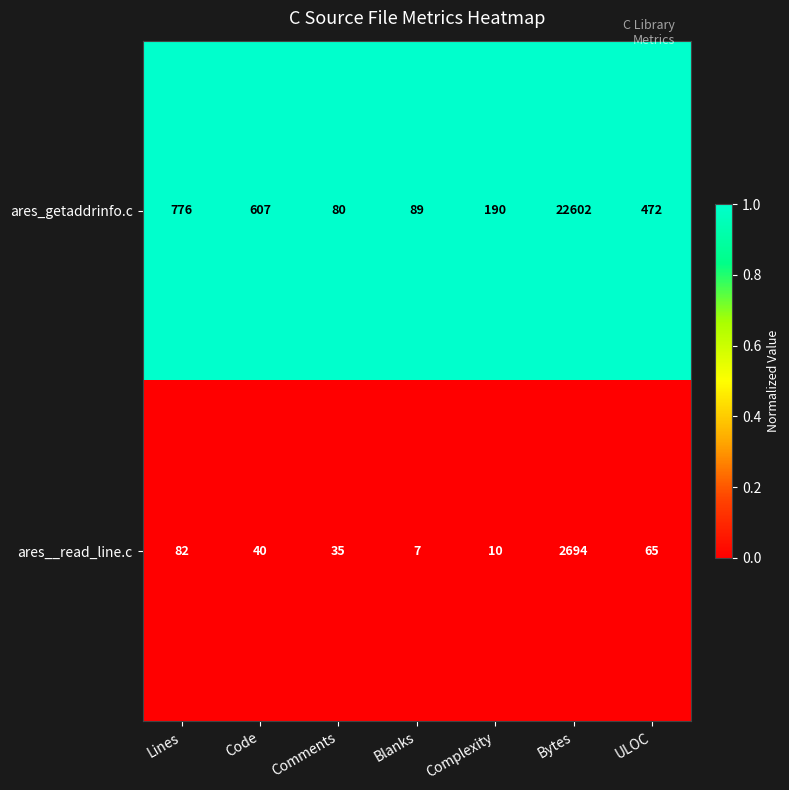

At which category is the sum across all series the highest?

Bytes